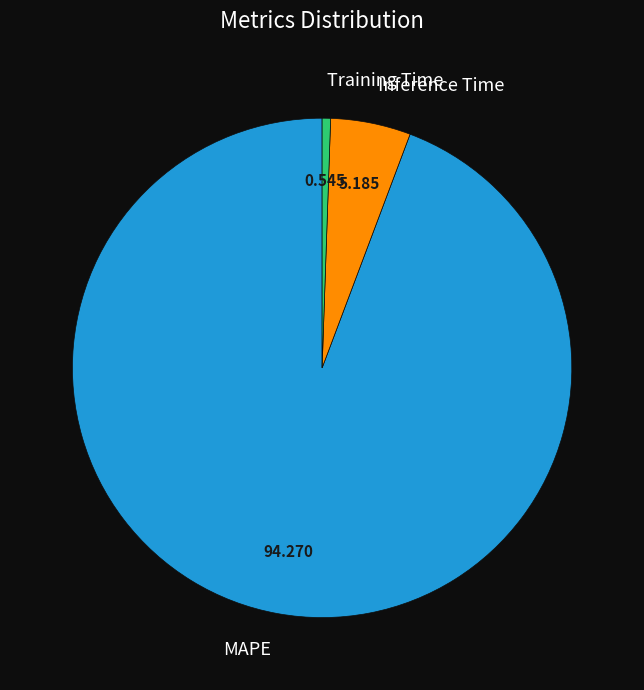

Which has a higher value, Inference Time or MAPE?

MAPE